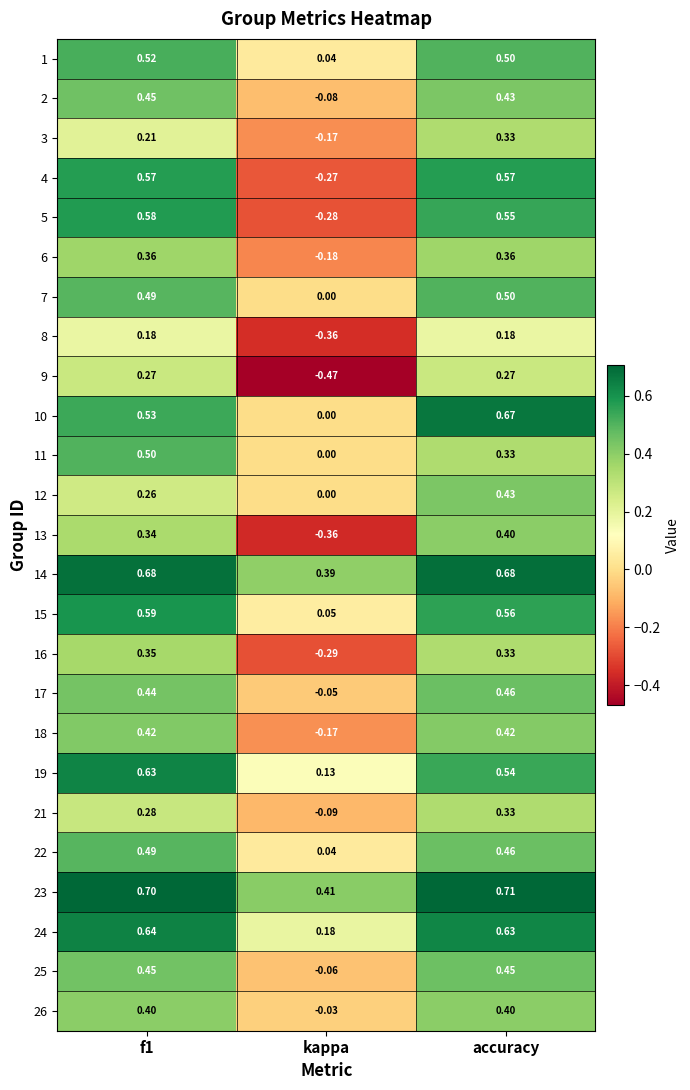

Between kappa and accuracy, which series saw the biggest shift?

4